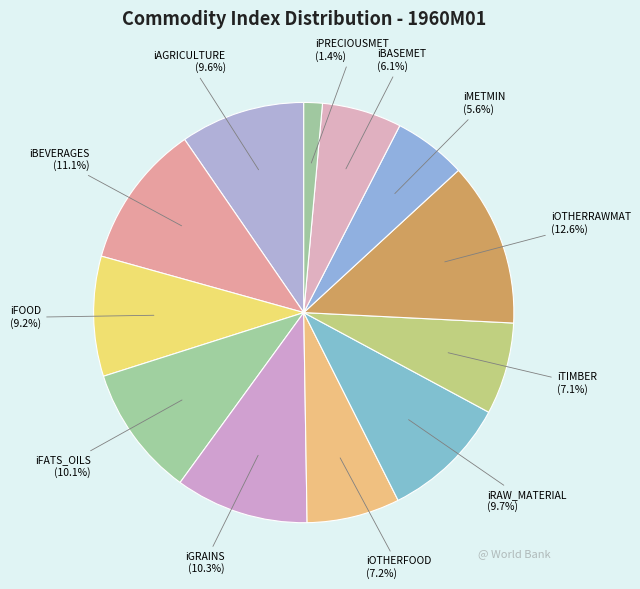

What percentage is the iOTHERFOOD slice, to the nearest percent?

7%